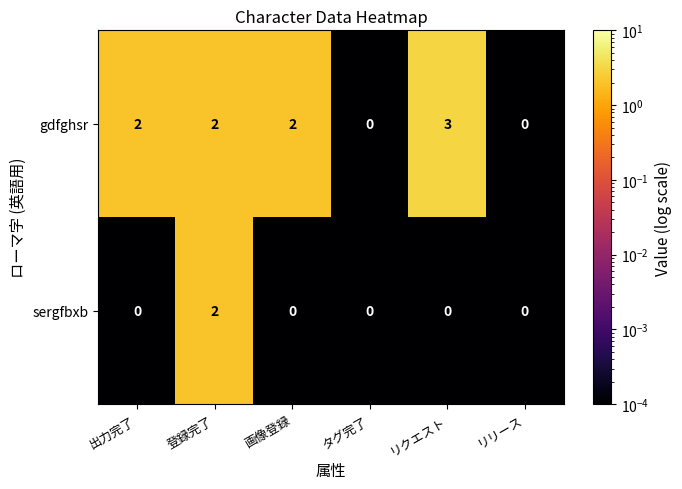

List the series in order of their peak value, highest first.

gdfghsr, sergfbxb